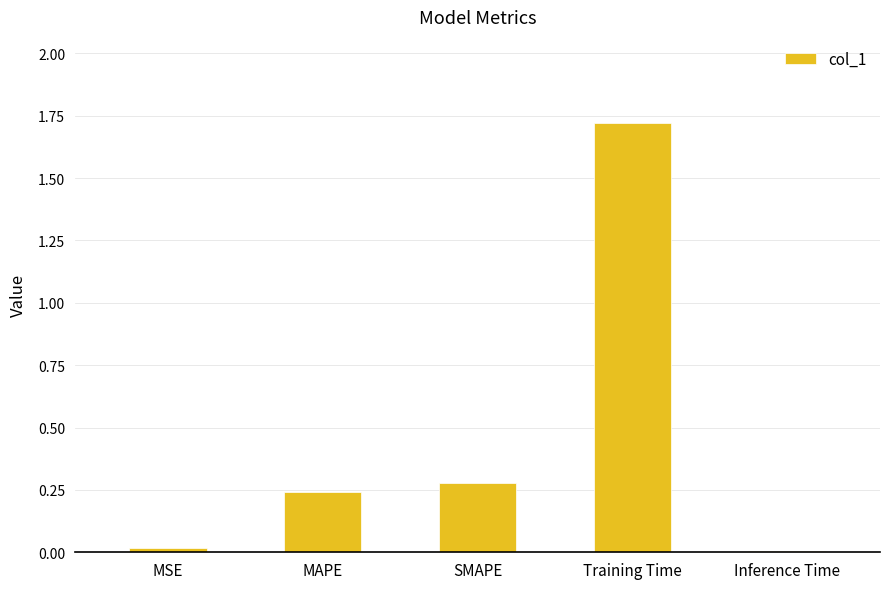

Between Training Time and SMAPE, which is larger?

Training Time